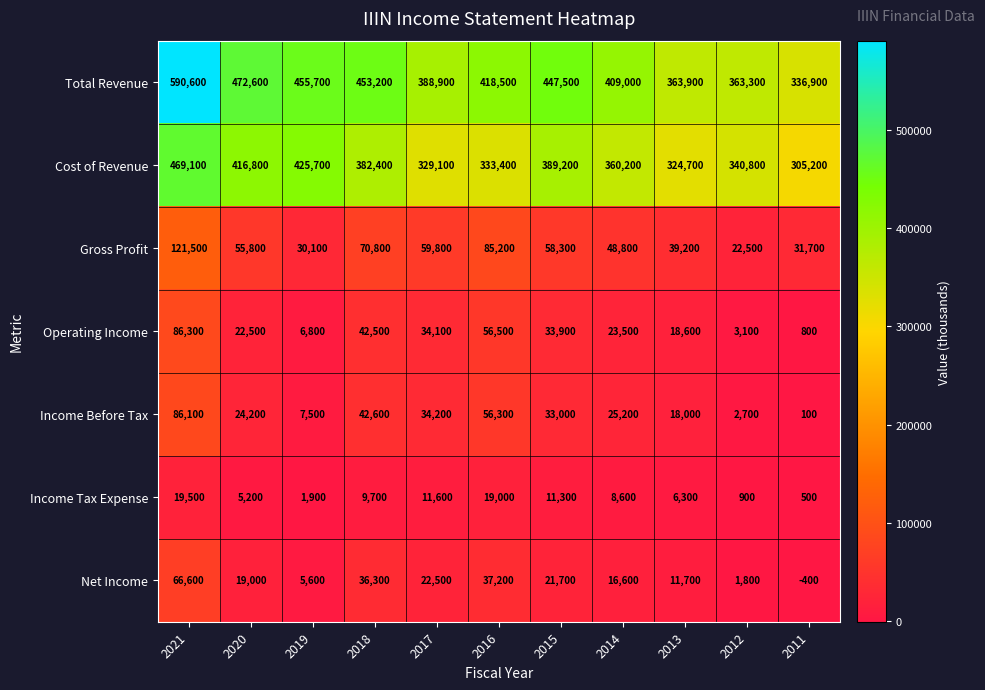

What is the average value of the Total Revenue series?

427282